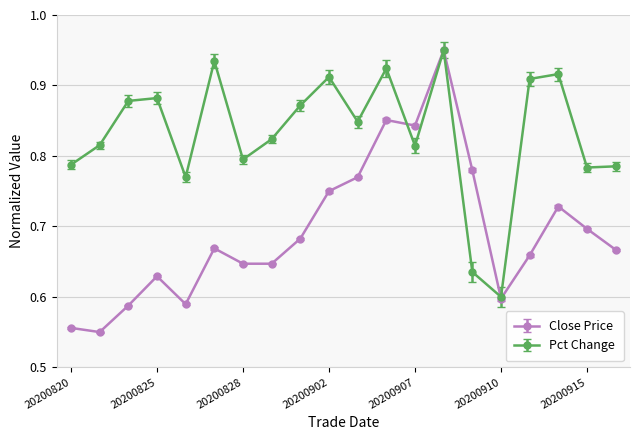

Which series has the largest range (max minus min)?

Close Price